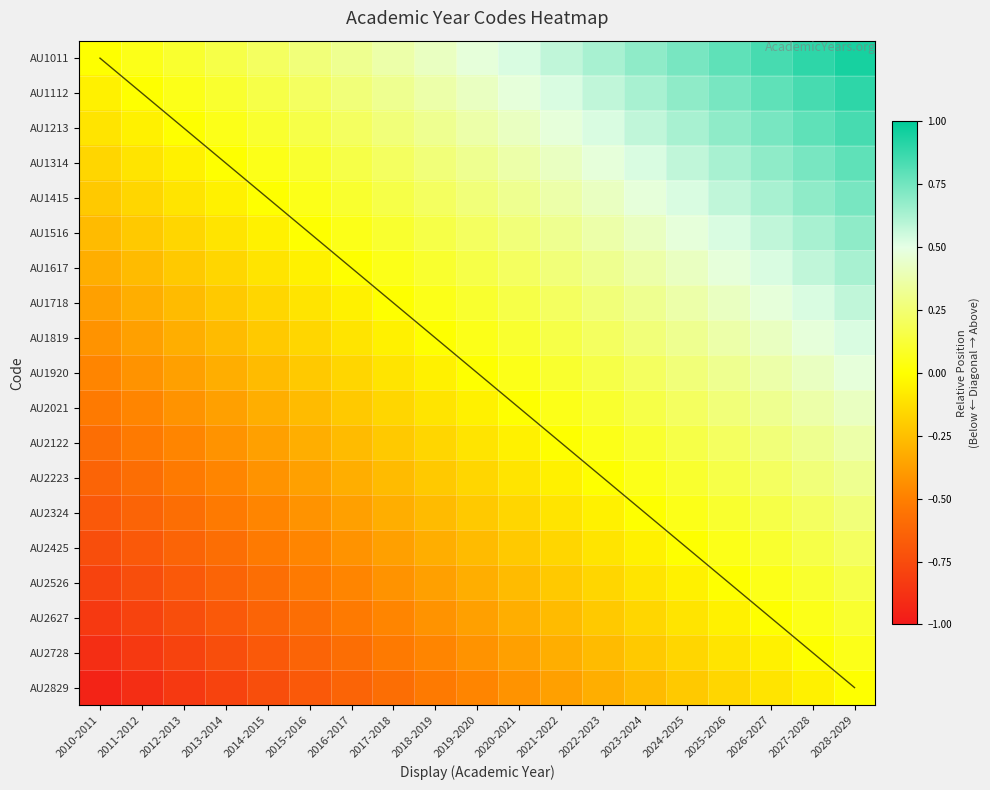

Between 2014-2015 and 2018-2019, which is larger?

2018-2019